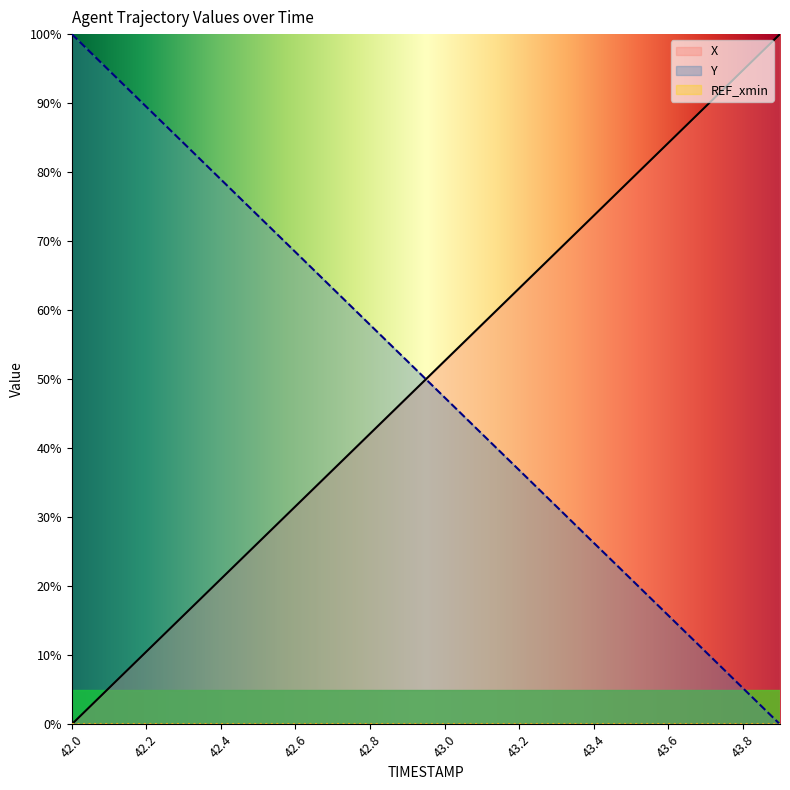

What is the approximate value of X at 42.4?

21.1